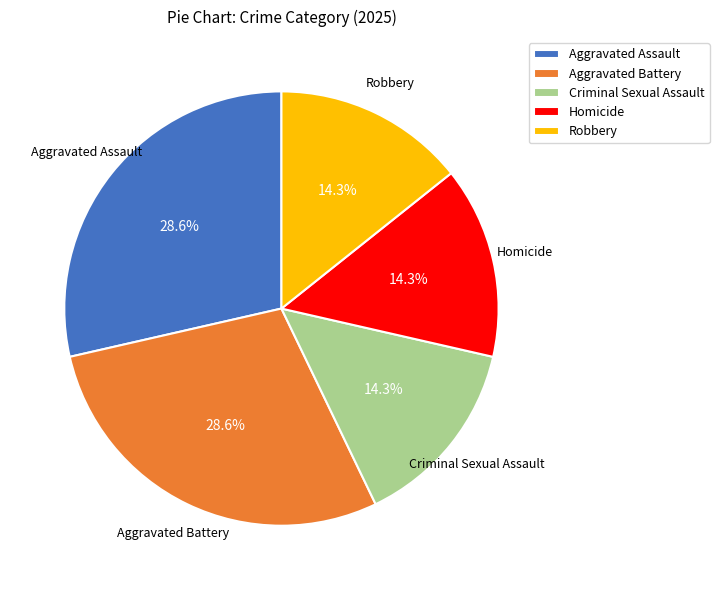

Is there a majority slice in this chart?

No